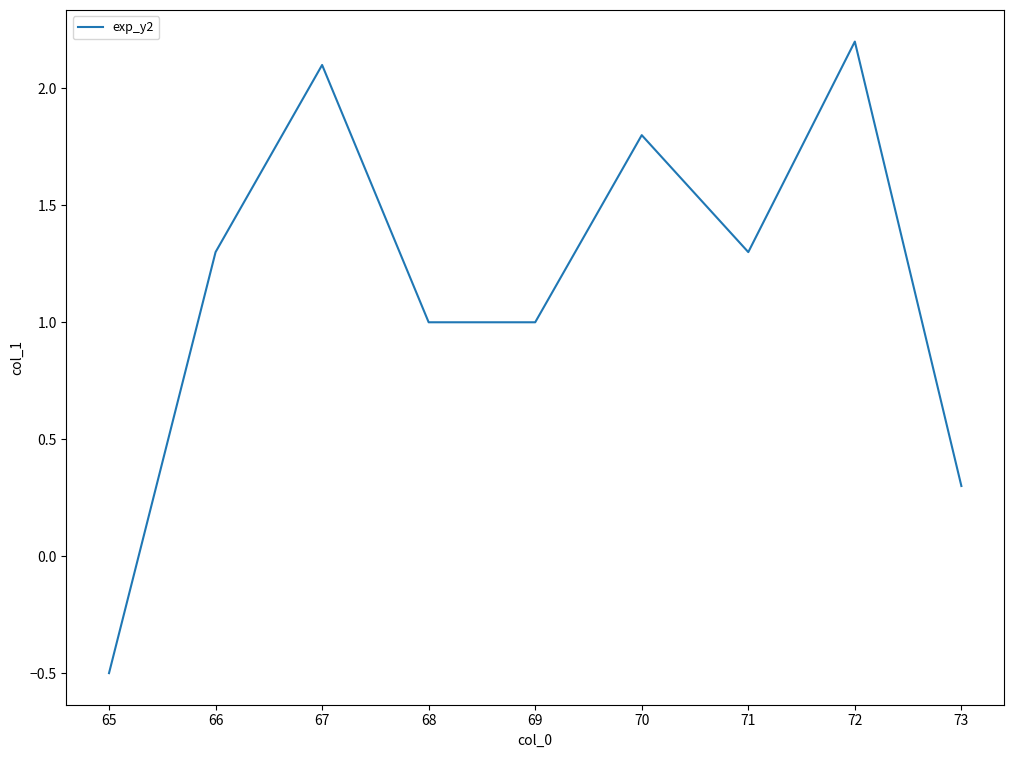

What is the smallest value displayed?

-0.5